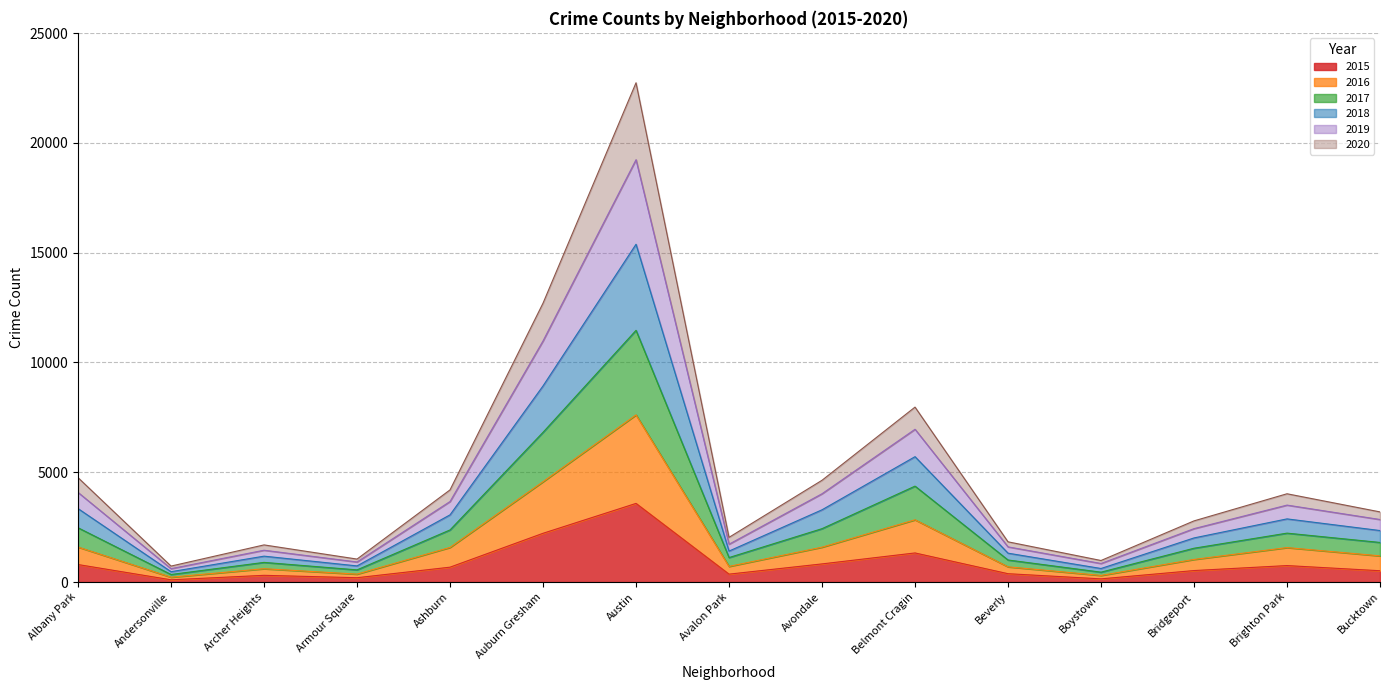

The value of 2017 at Auburn Gresham is 2221. True or false?

False